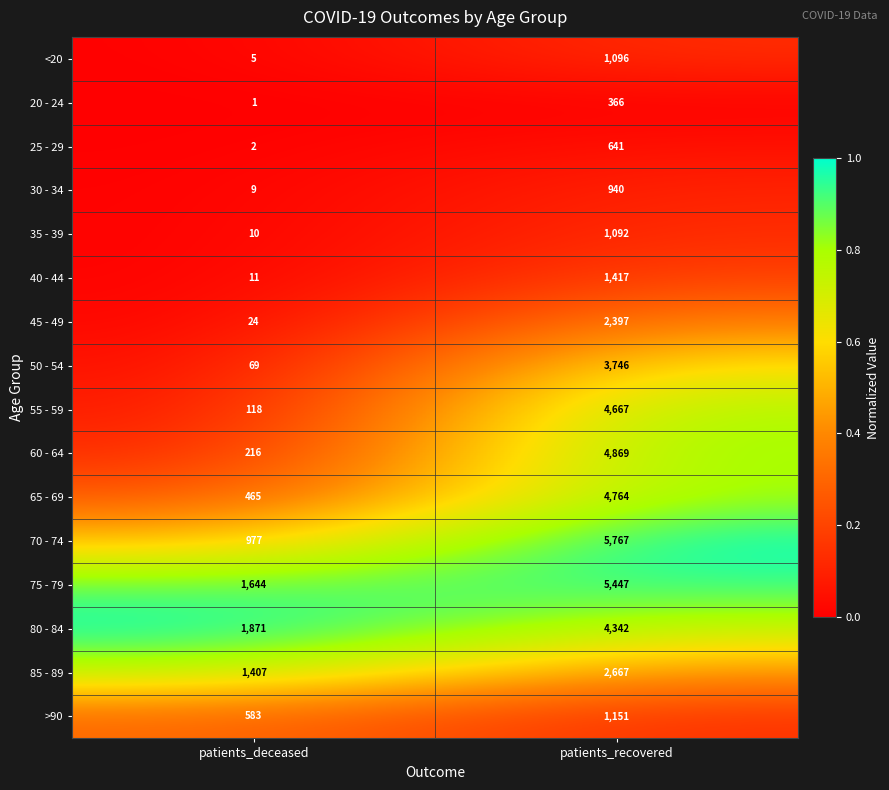

At which label is <20 closest to 550?

patients_deceased